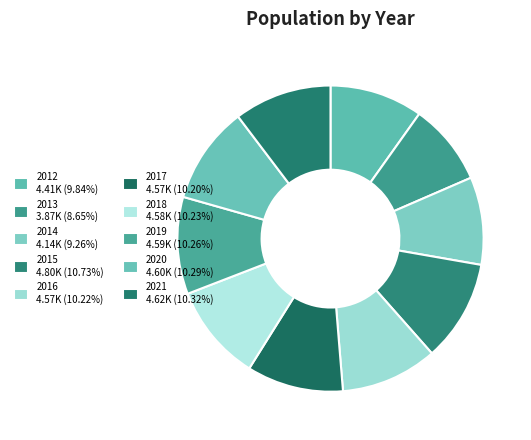

Rank the categories by value from lowest to highest.

2013, 2014, 2012, 2017, 2016, 2018, 2019, 2020, 2021, 2015